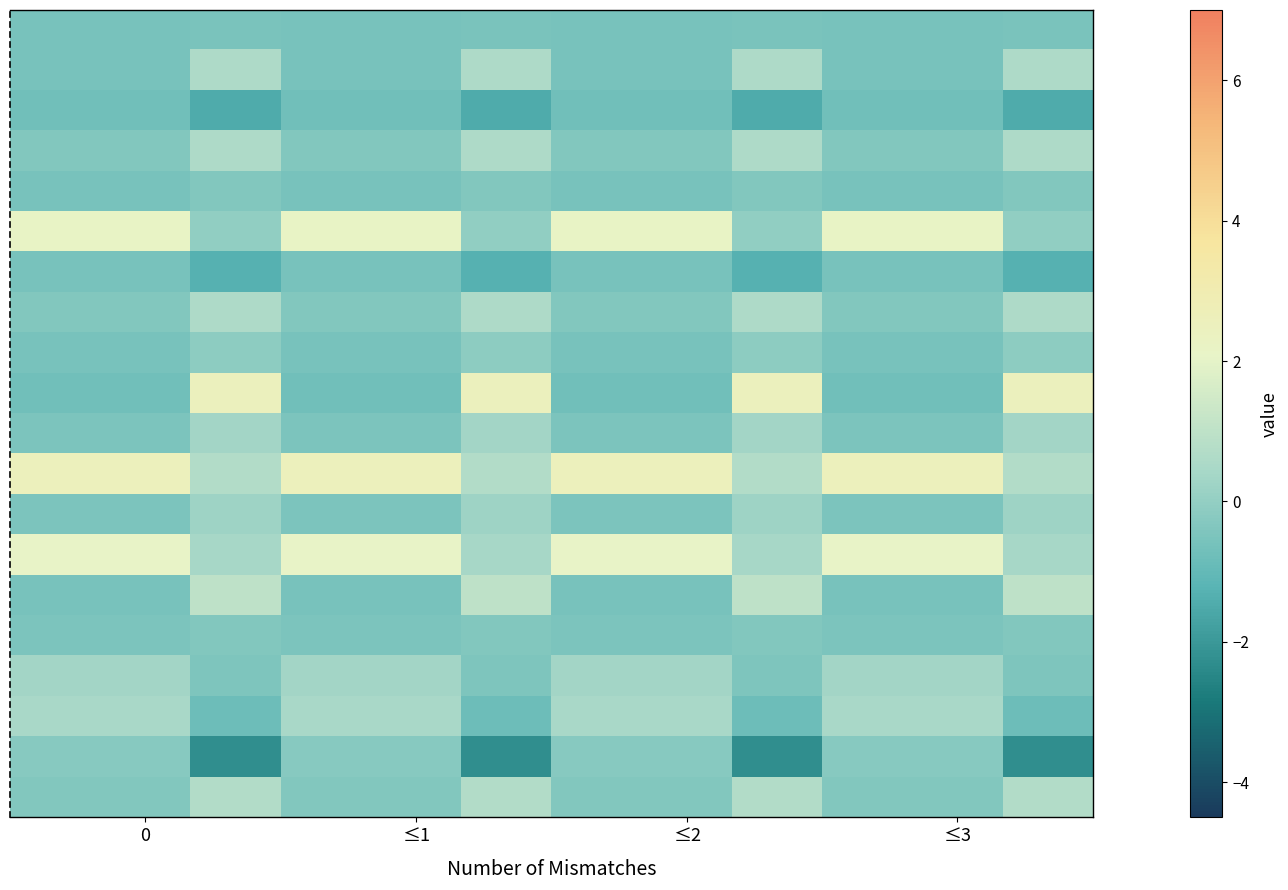

How many series are shown in this chart?

20